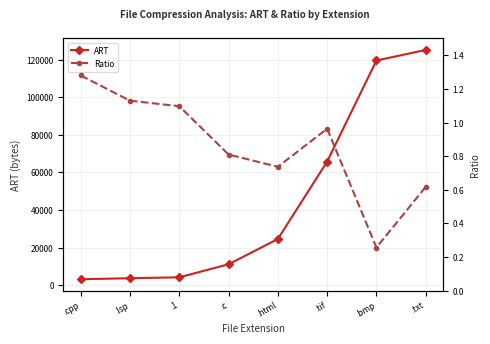

Is it true that ART equals 50070.6 at .bmp?

False